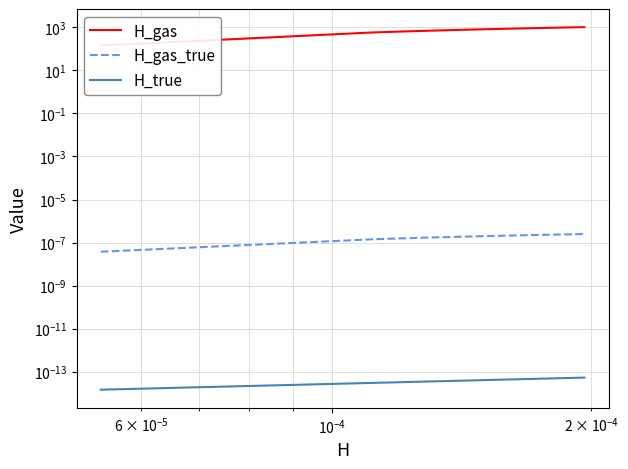

True or false: H_true and H_gas_true intersect in this chart.

False